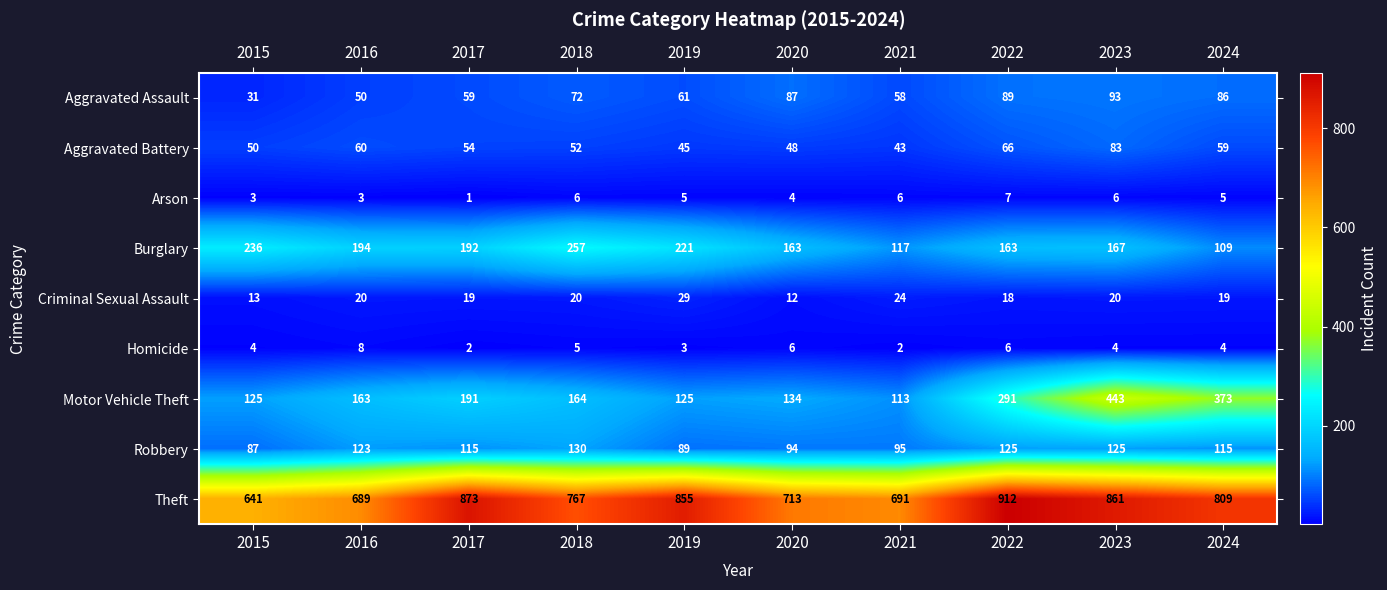

At 2017, list the series in order from largest to smallest.

Theft, Burglary, Motor Vehicle Theft, Robbery, Aggravated Assault, Aggravated Battery, Criminal Sexual Assault, Homicide, Arson